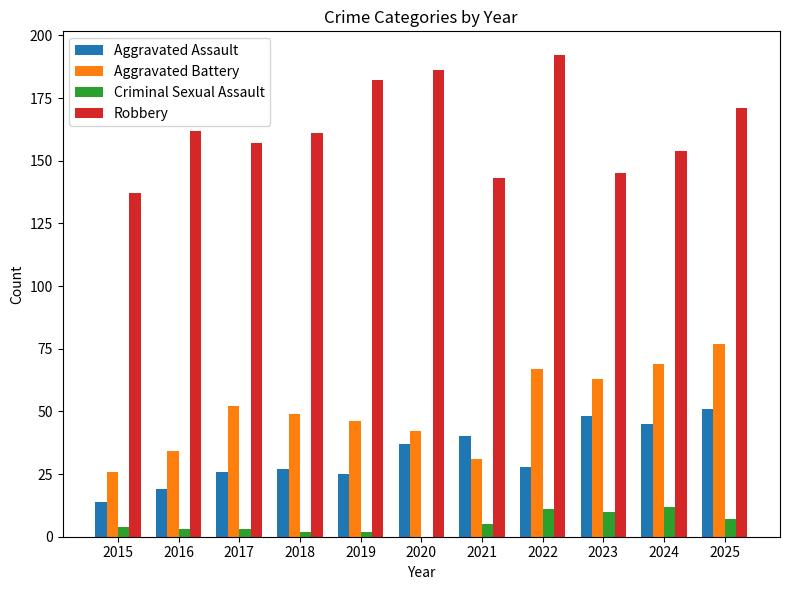

Which category has the highest value in the Robbery series?

2022